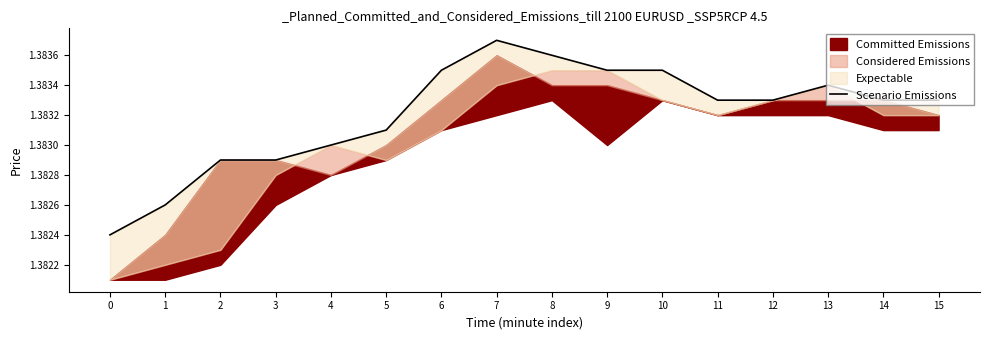

Between 7 and 10, which is larger?

7